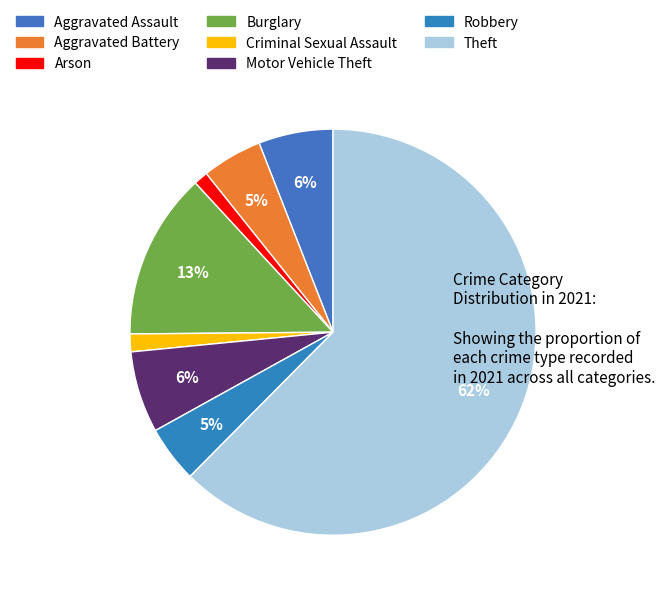

Which category accounts for the majority?

Theft